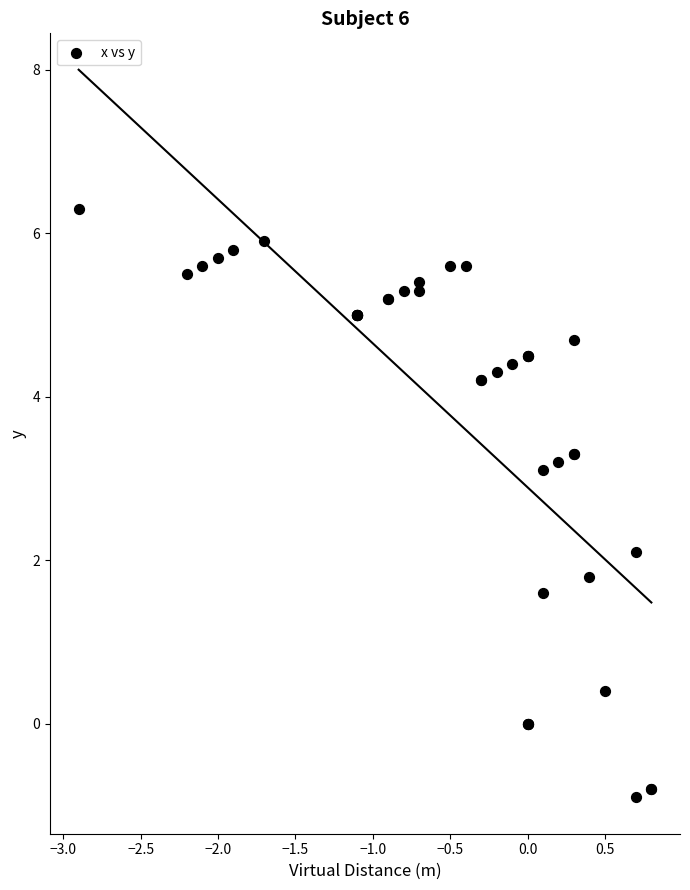

What Y value in the scatter plot is closest to 2?

2.1